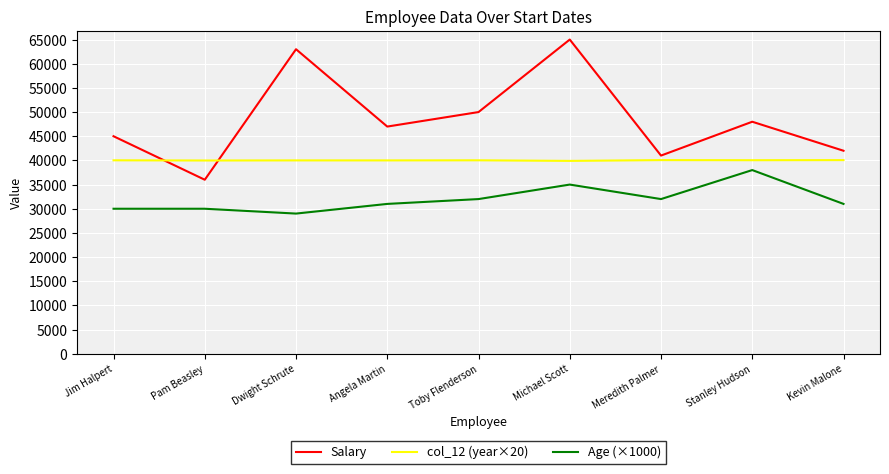

What is the smallest value displayed?

29000